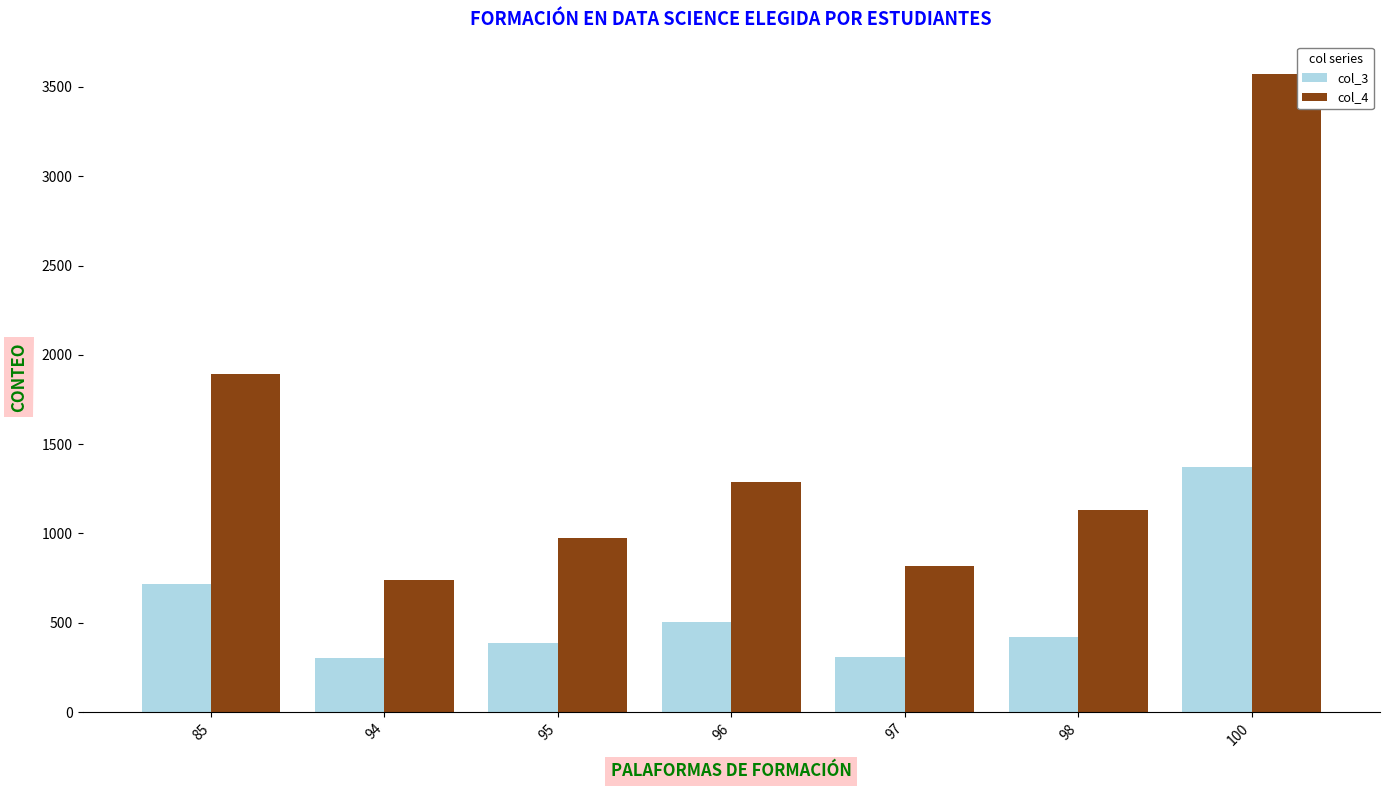

The value of col_4 at 95 is 599. True or false?

False